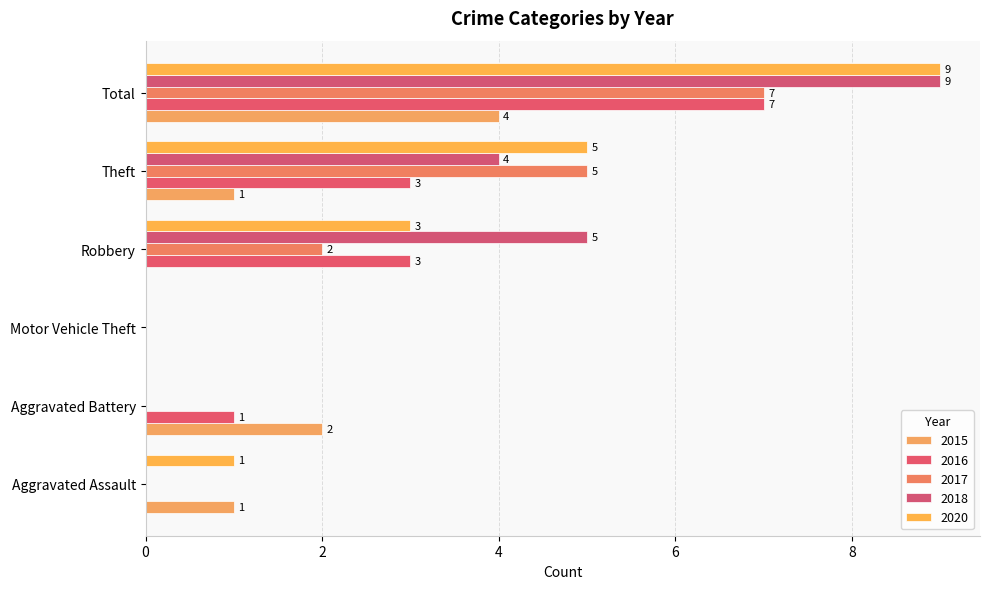

How many values in 2015 are above zero?

4